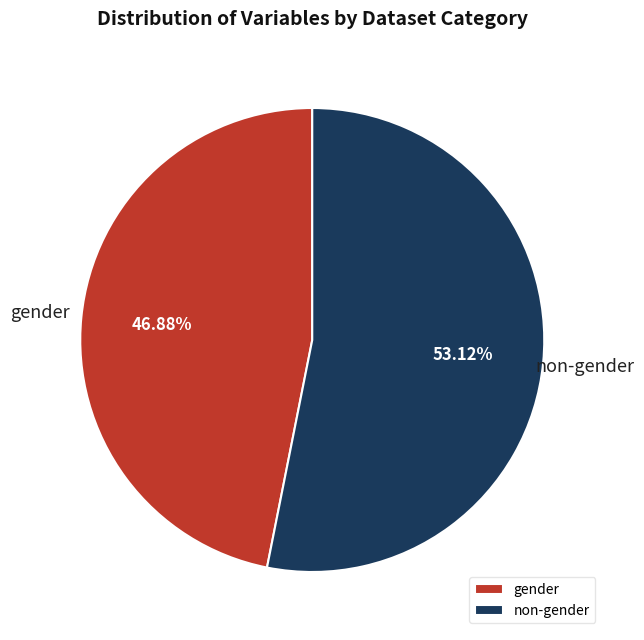

Does gender account for over 50% of the chart?

No